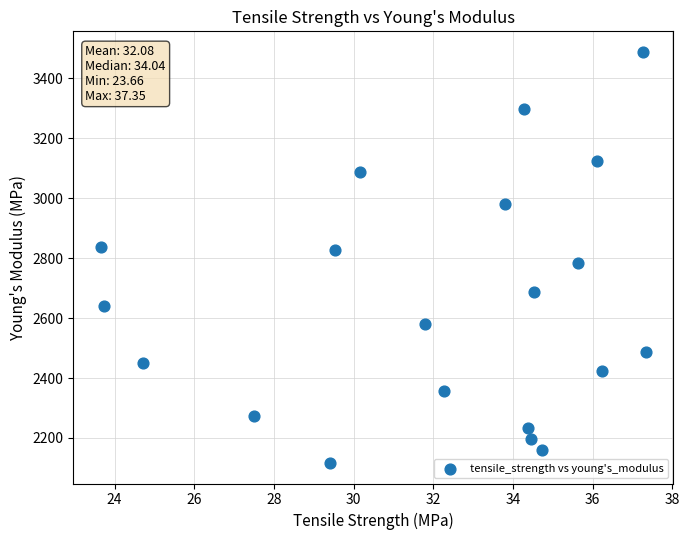

What is the range of Y values (max minus min)?

1371.7